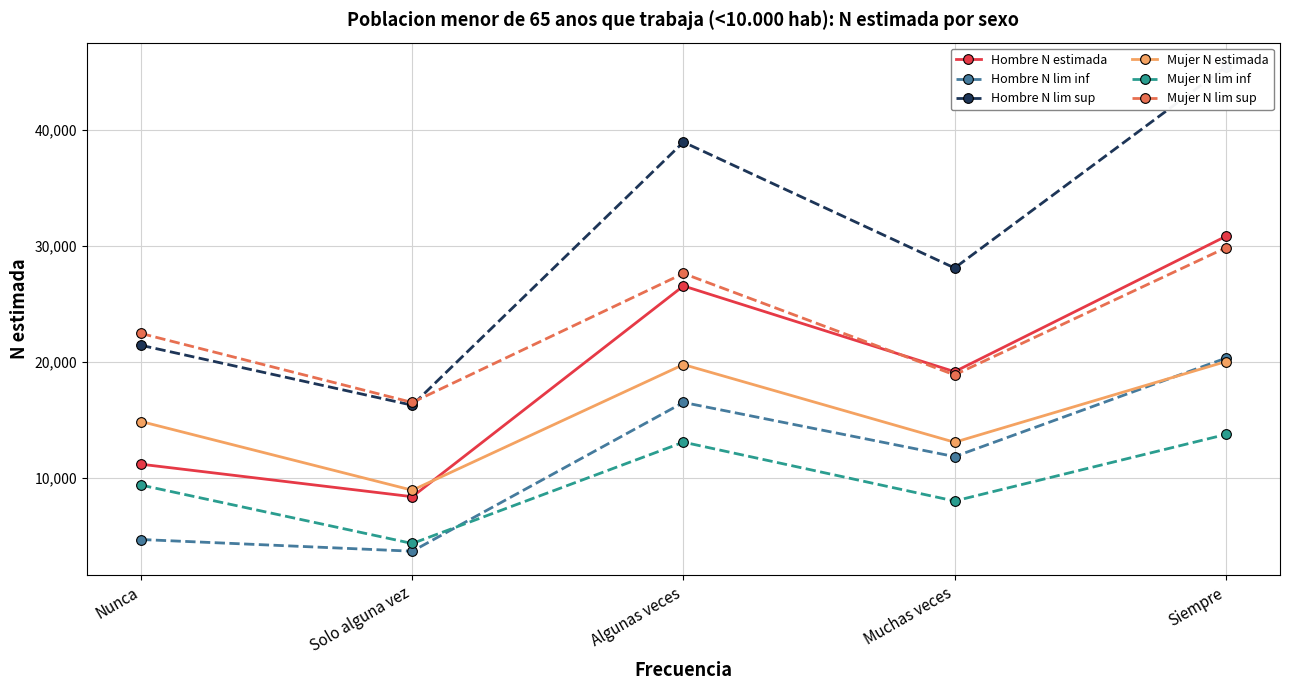

The value of Mujer N lim sup at Siempre is 29829. True or false?

True